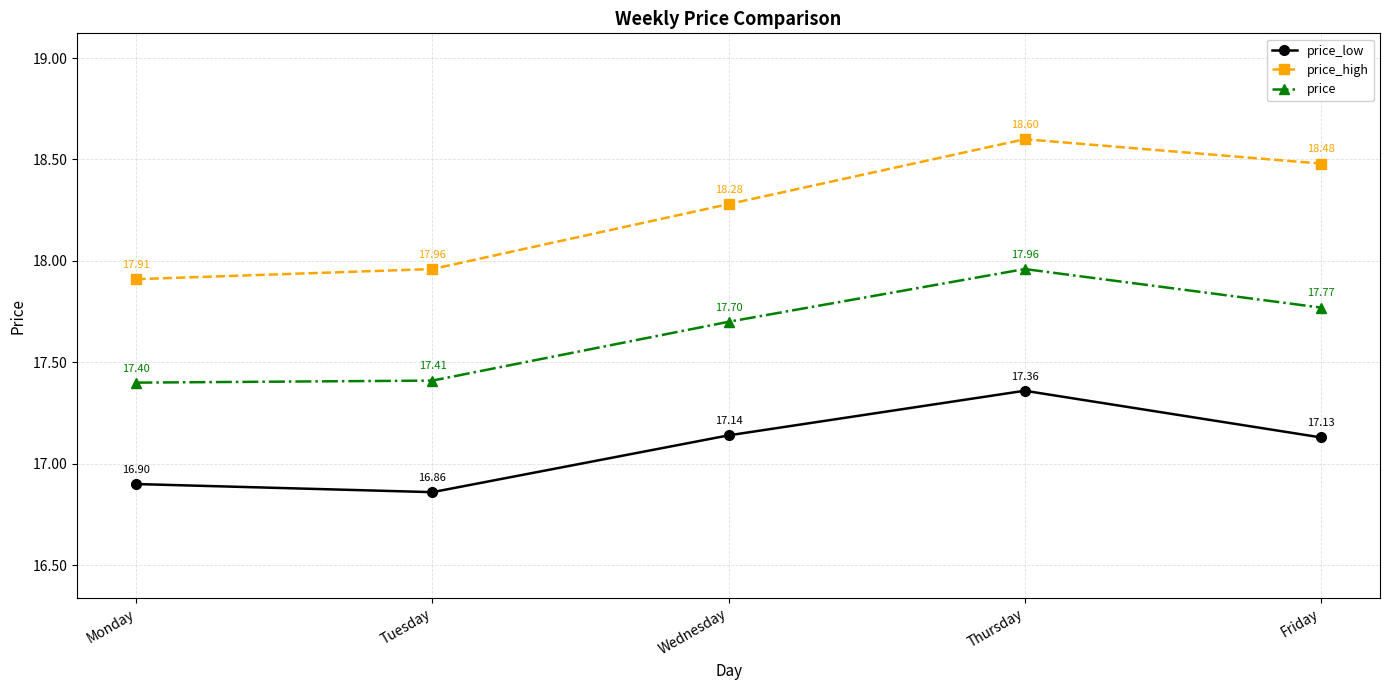

What is the sum of all price values?

88.2